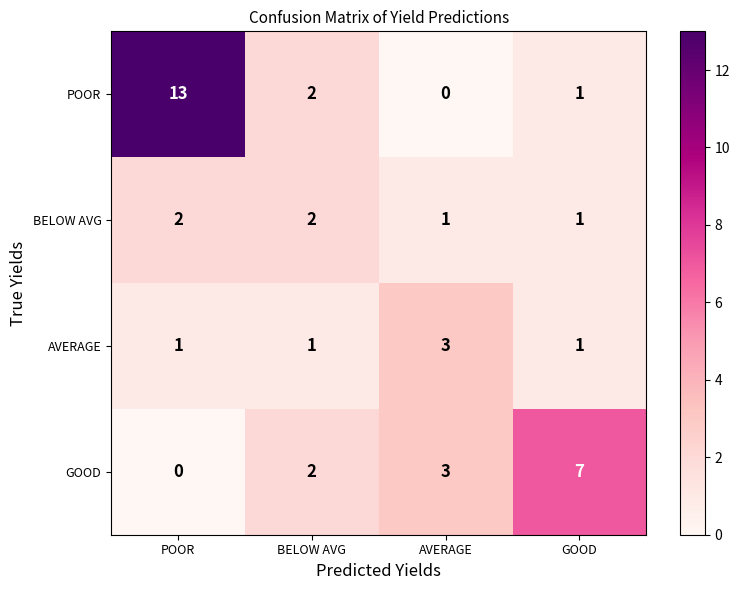

What is the difference between the maximum and minimum values in the POOR series?

13